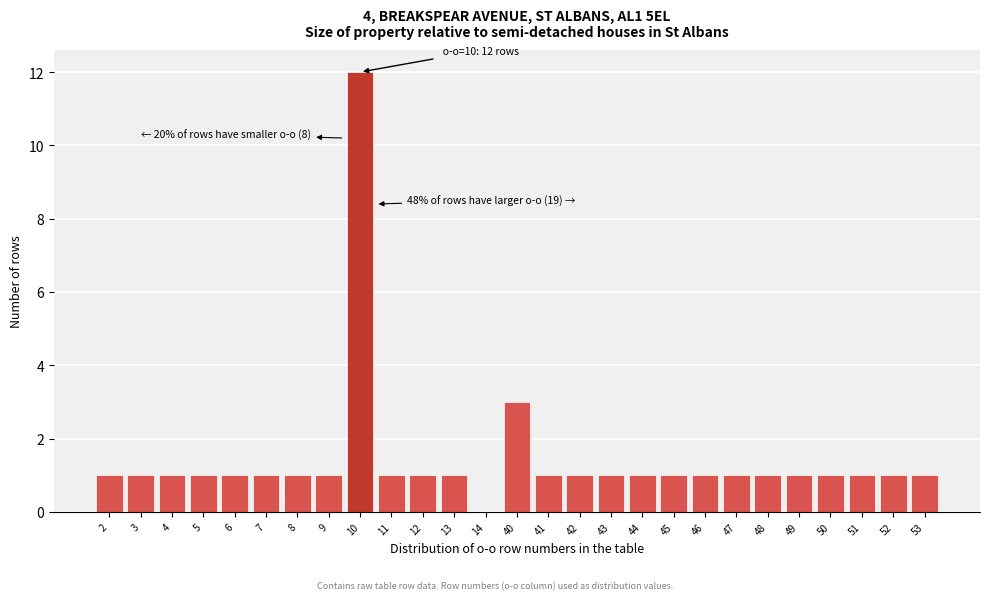

Reading right to left, what are all the values shown in this chart?

53=1	52=1	51=1	50=1	49=1	48=1	47=1	46=1	45=1	44=1	43=1	42=1	41=1	40=3	14=0	13=1	12=1	11=1	10=12	9=1	8=1	7=1	6=1	5=1	4=1	3=1	2=1